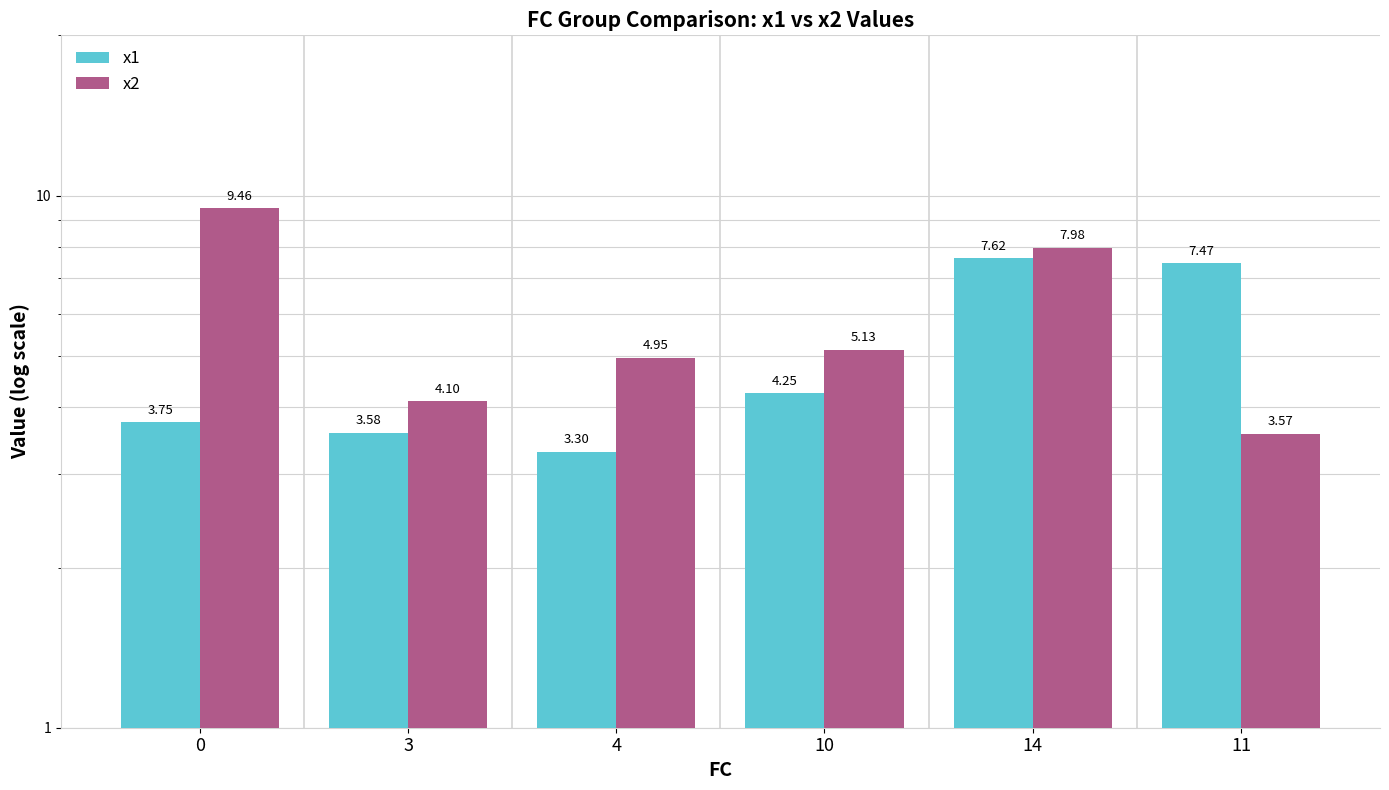

Reading left to right, extract all data points from this chart.

x1: 0=3.7	3=3.6	4=3.3	10=4.3	14=7.6	11=7.5
x2: 0=9.5	3=4.1	4=5.0	10=5.1	14=8.0	11=3.6